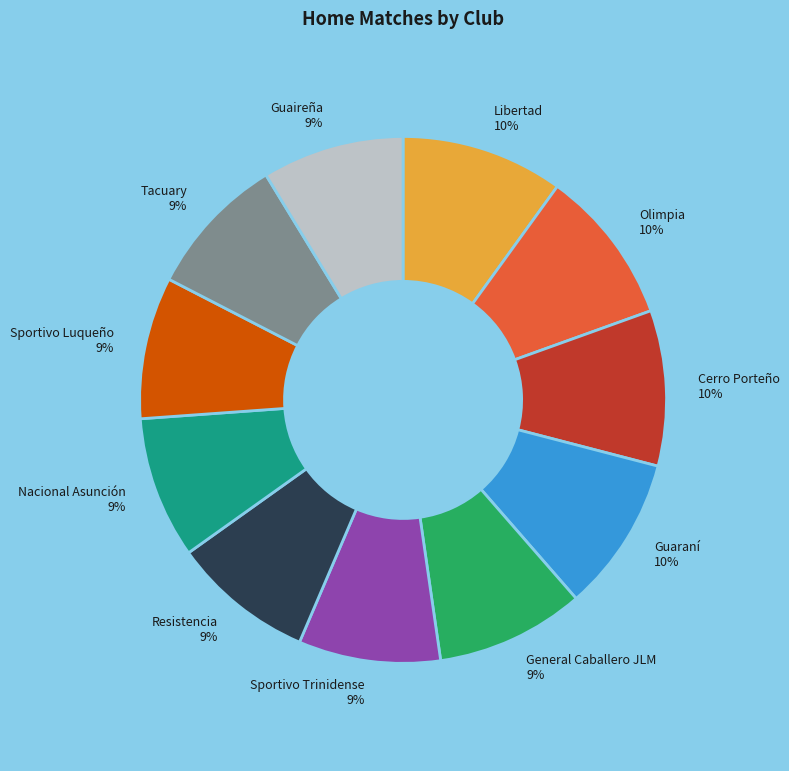

To the nearest percent, what is the difference between the largest and smallest slice percentages?

1%